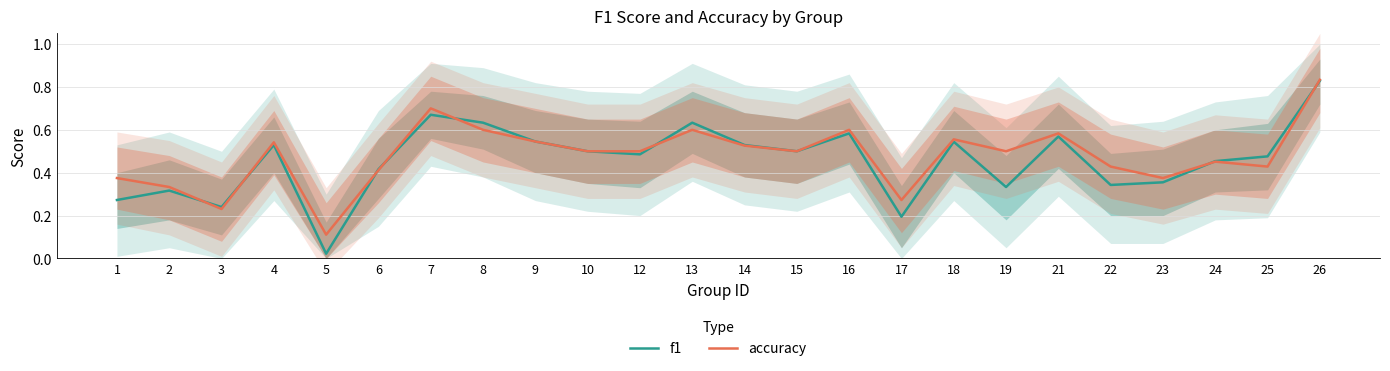

How many categories are shown in the chart?

24